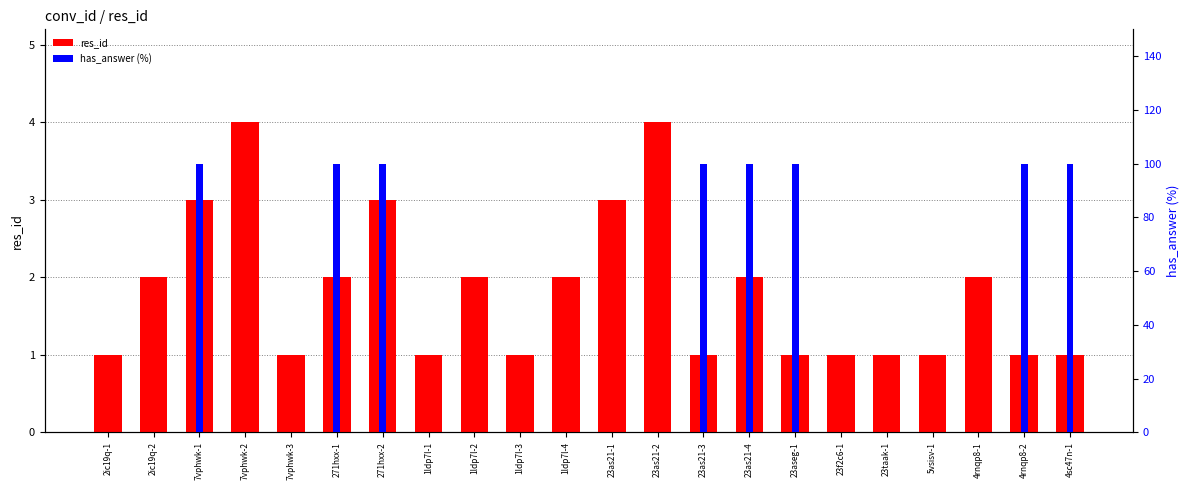

How many bars are there in each group?

2